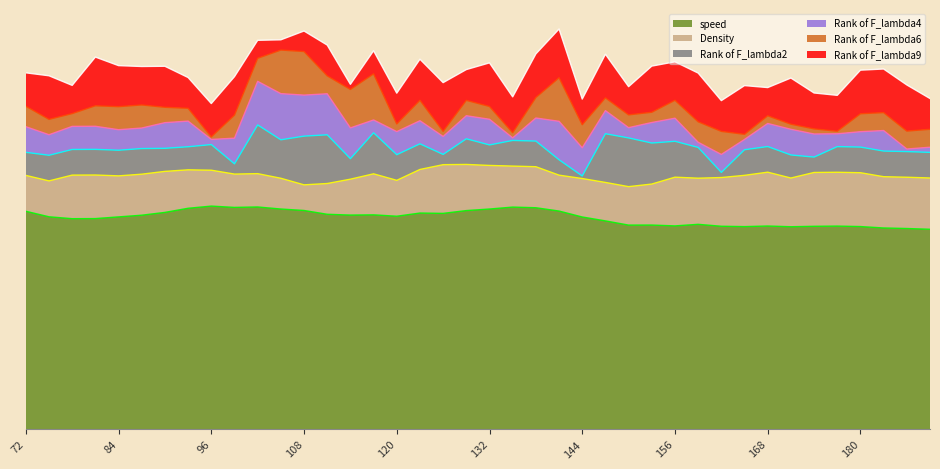

Where is the first local maximum for Rank of F_lambda4?

105